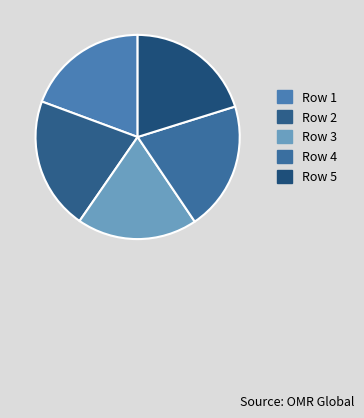

Rank the categories by value from highest to lowest.

Row 2, Row 4, Row 5, Row 1, Row 3